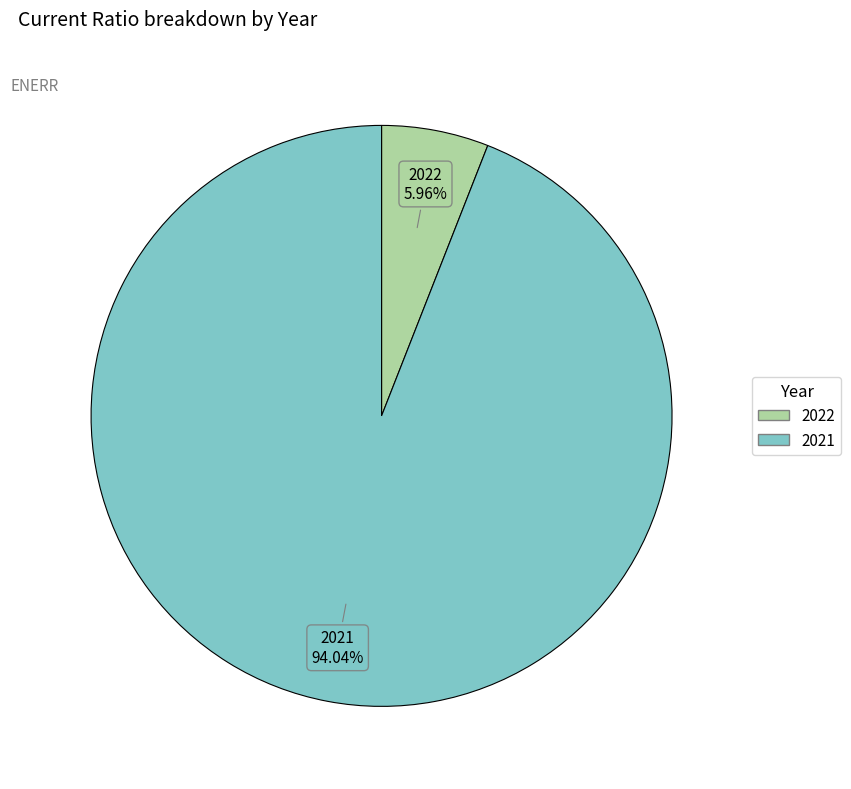

To the nearest percent, what is the average slice percentage?

50%